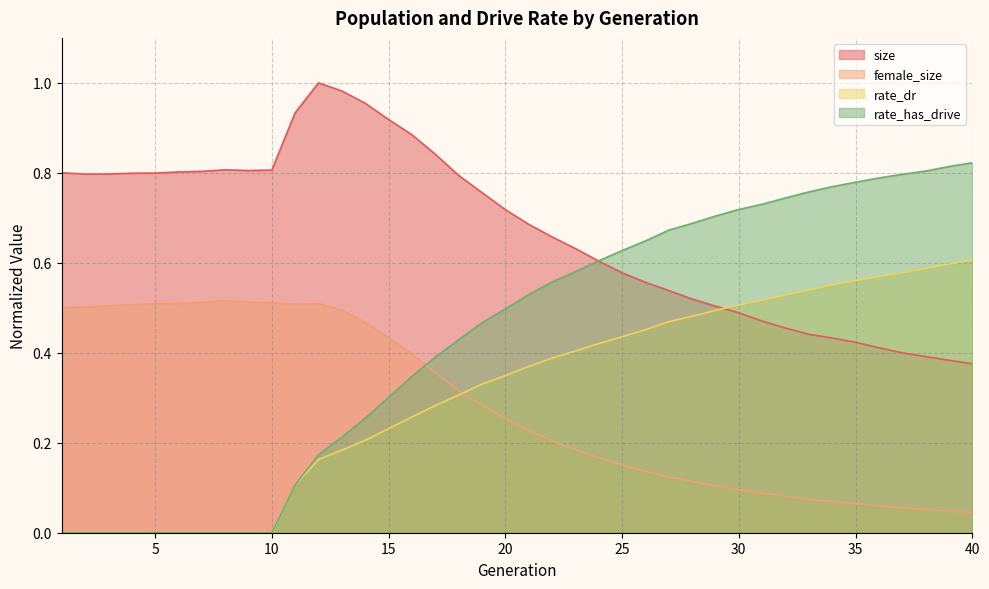

The value of rate_dr at 19 is 0.2. True or false?

False